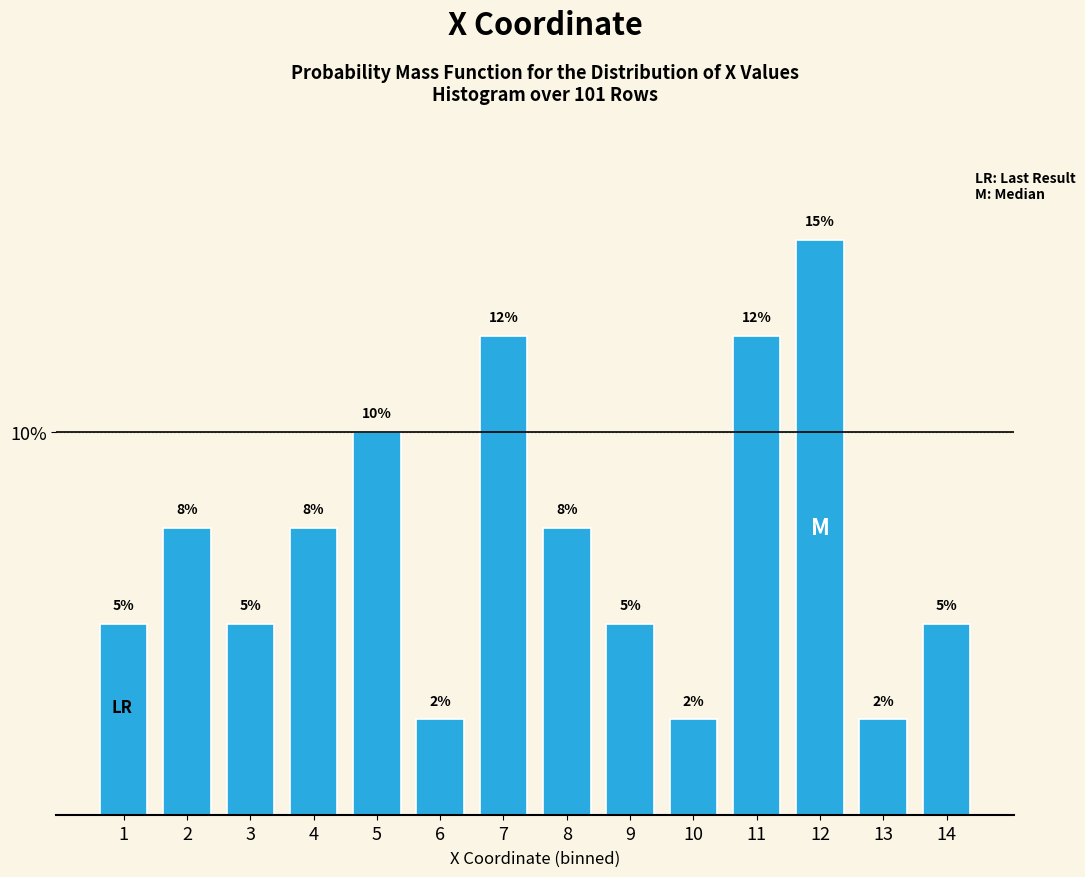

Does the chart contain any negative values?

No